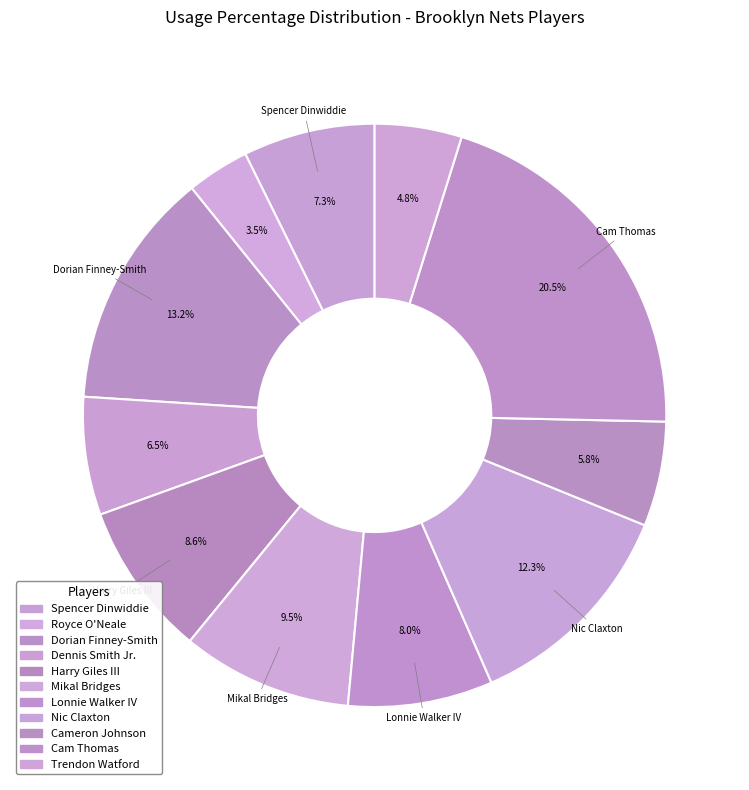

What percentage is the Mikal Bridges slice, to the nearest percent?

9%